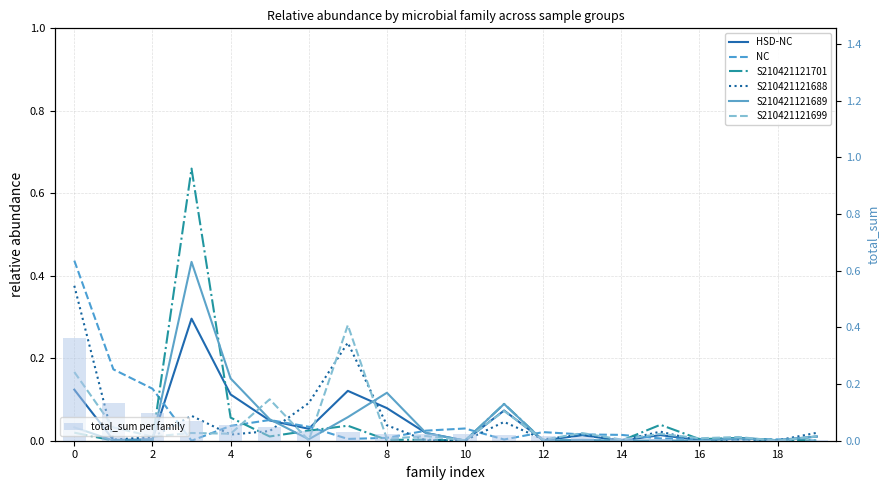

At how many categories does at least one series exceed 0?

20